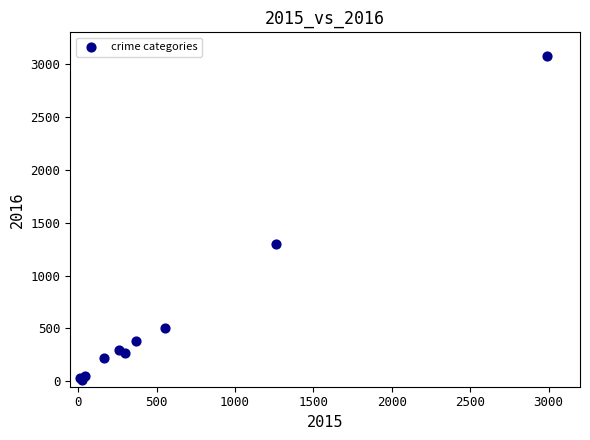

What Y value in the scatter plot is closest to 1542?

1297